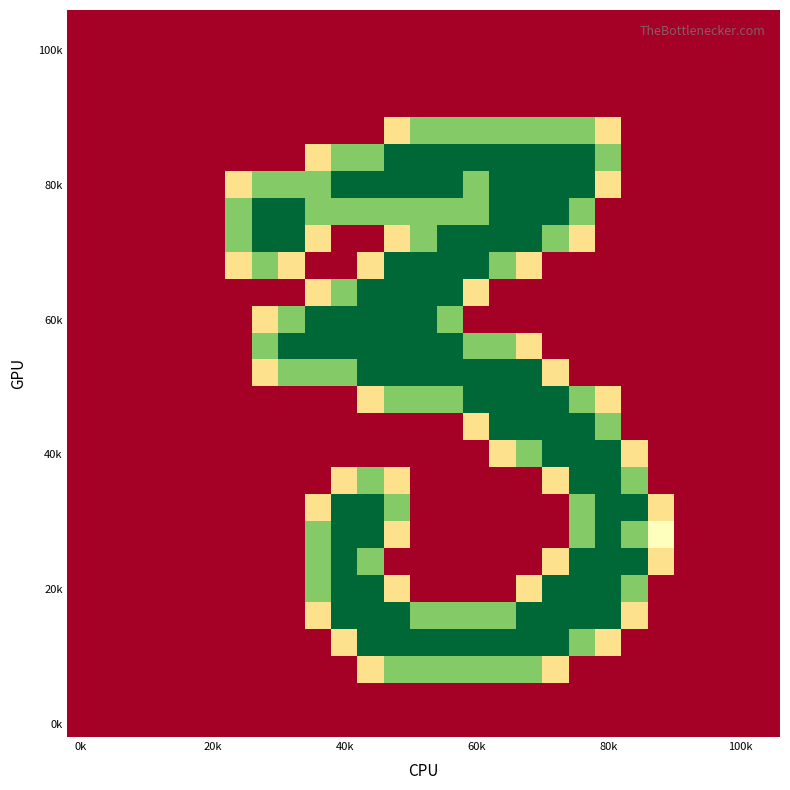

At which category is the sum across all series the highest?

11